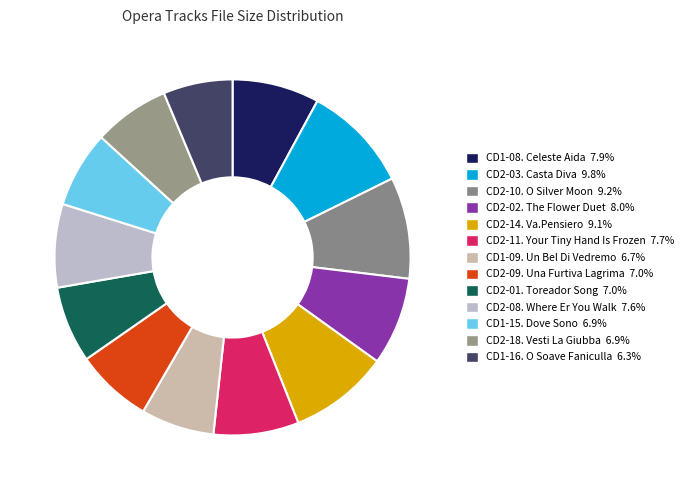

True or false: CD1-09. Un Bel Di Vedremo accounts for 7% of the total.

True